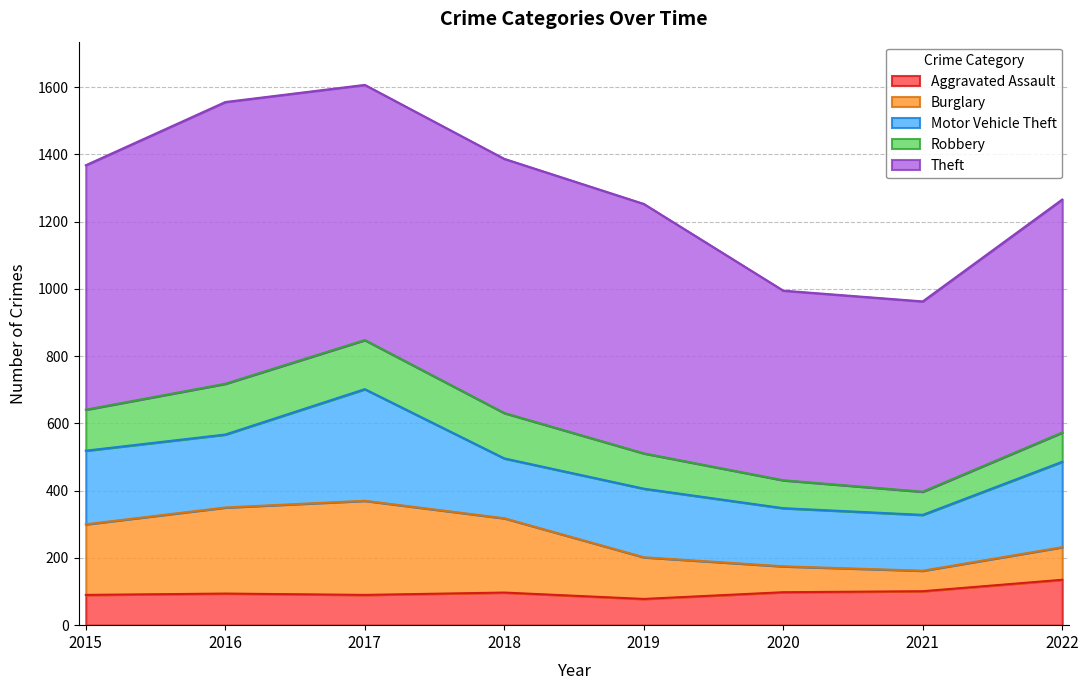

What is the maximum value for Motor Vehicle Theft?

332